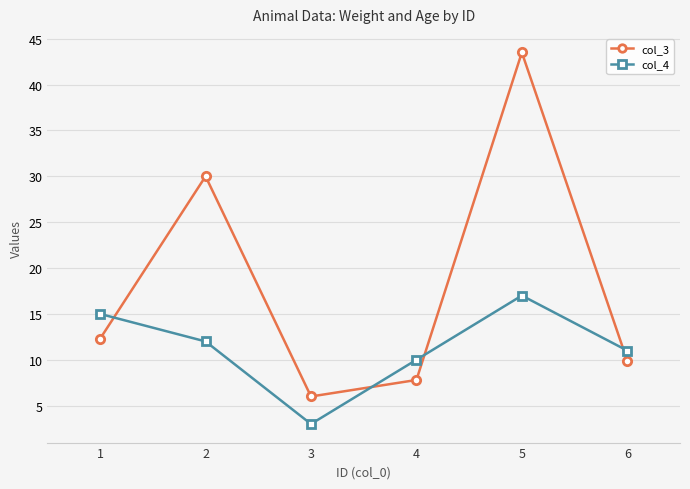

What is the sum of the col_3 values at 5 and 1?

55.8